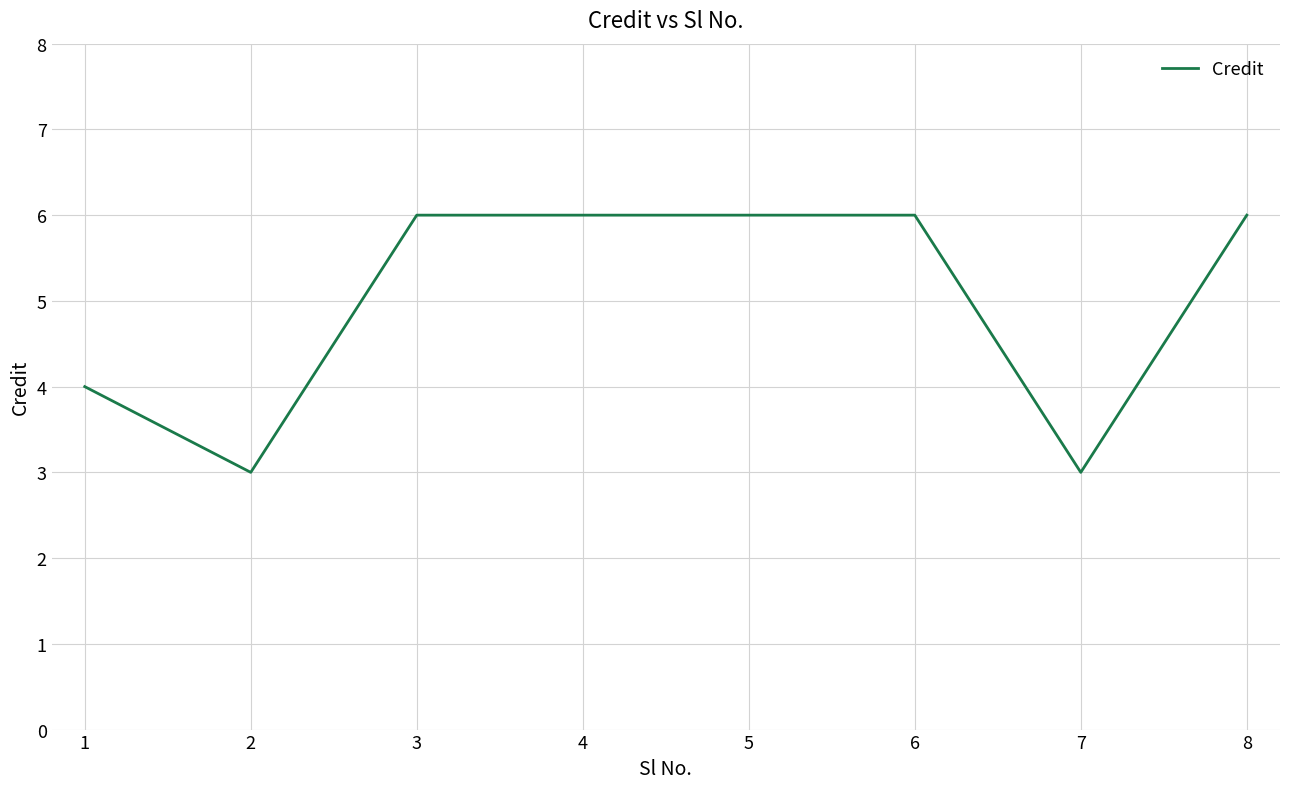

What is the greatest value displayed?

6